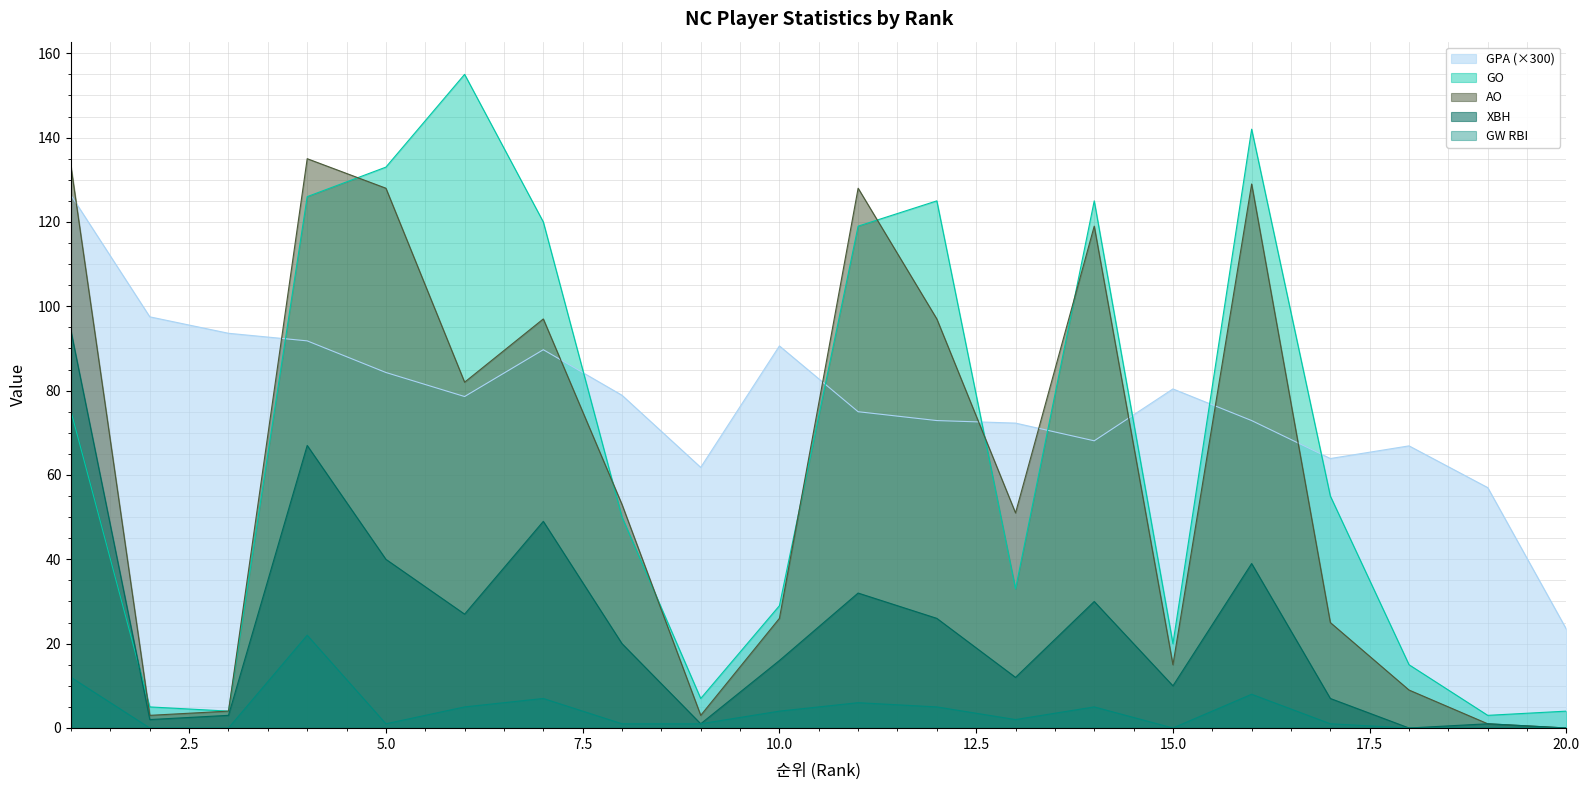

True or false: XBH and AO intersect in this chart.

False